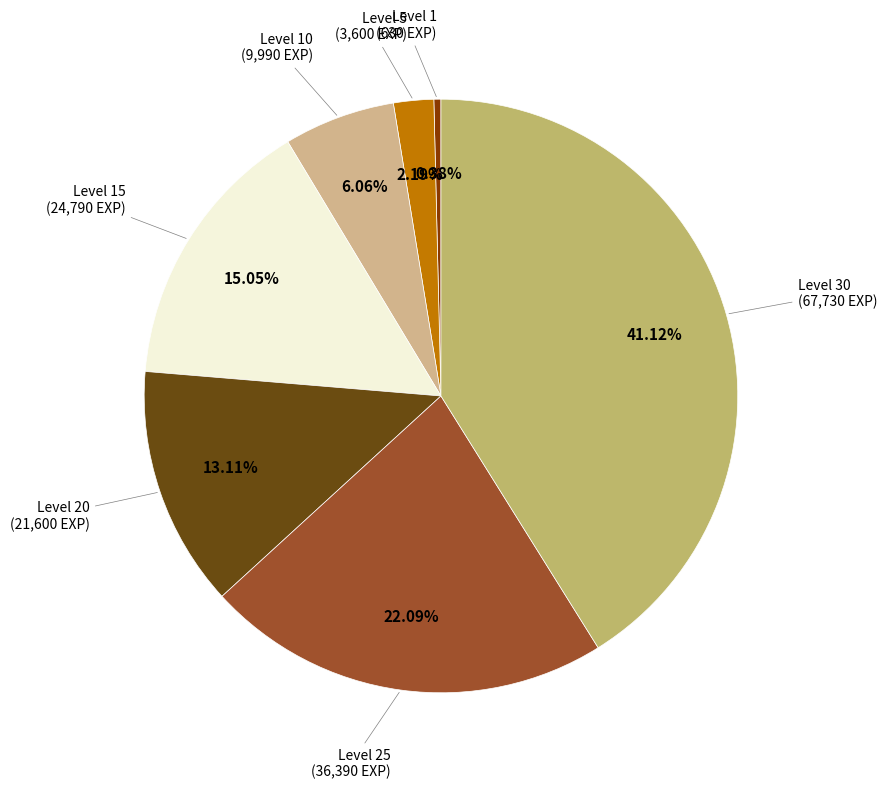

The Level 25 slice represents 16% of the pie. True or false?

False